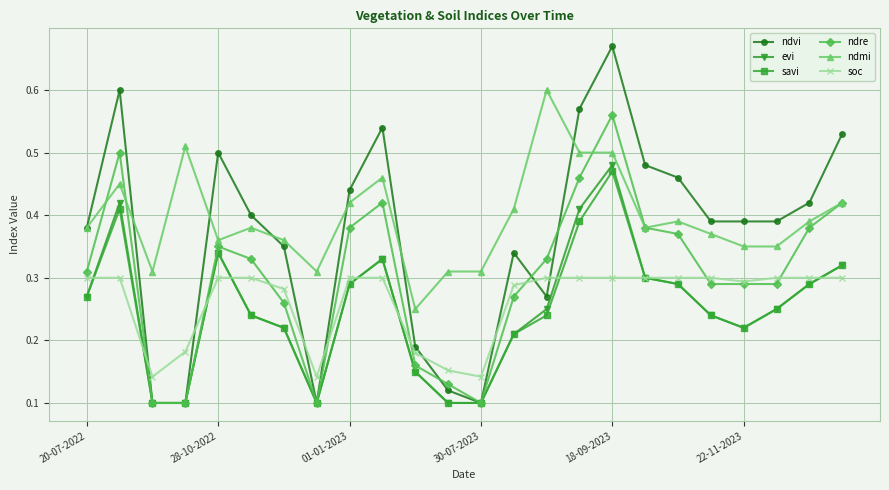

True or false: ndmi has more than 1 points higher than both neighbors.

True